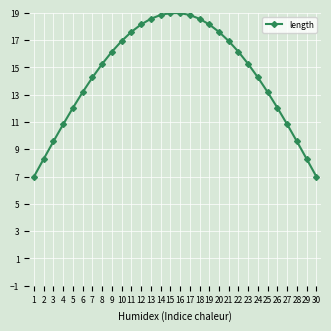

How many data points are less than 15?

14